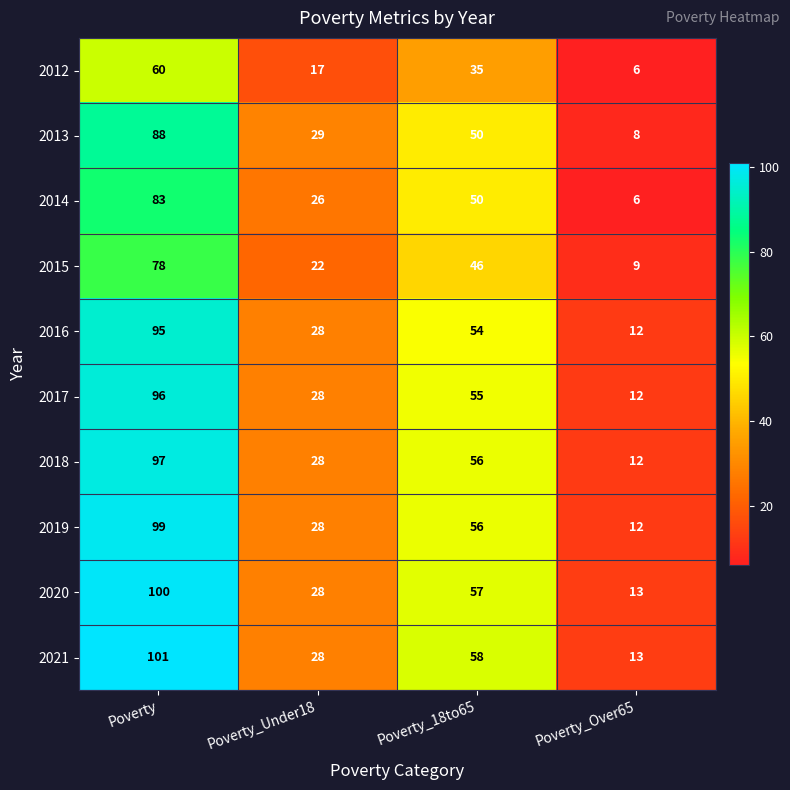

Which category has the highest value across all series?

Poverty